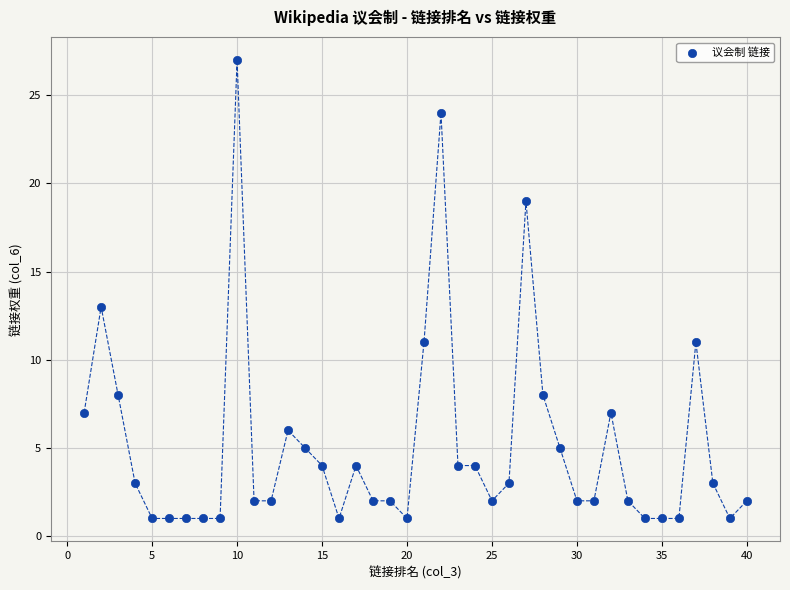

What is the range of X values (max minus min)?

39